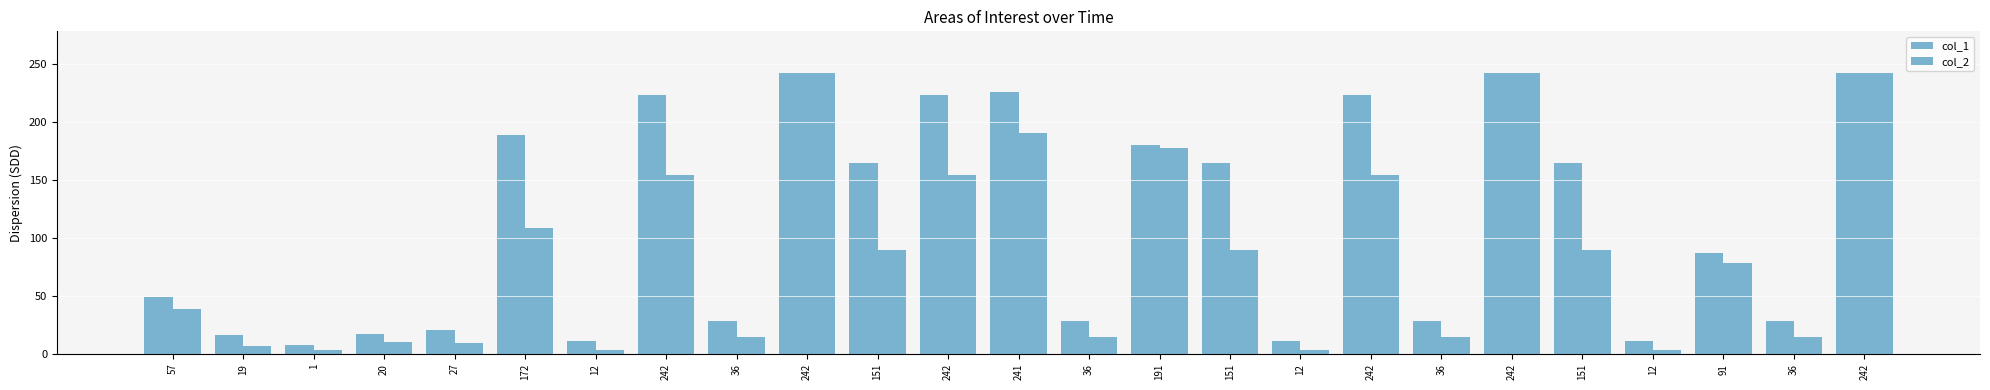

What is the sum of the col_1 values at 242 and 12?

253